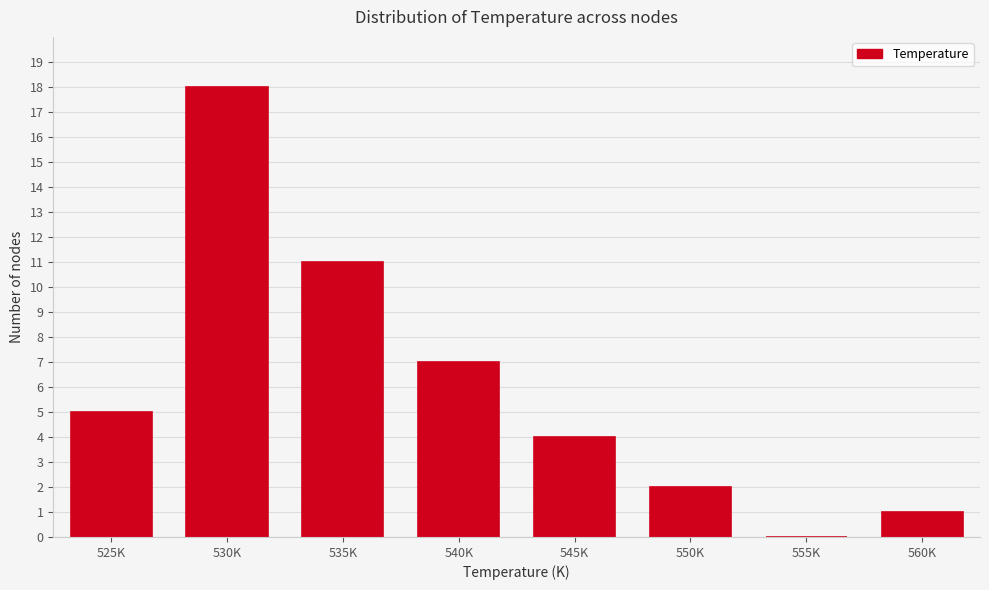

Reading right to left, what are all the values shown in this chart?

560K=1	555K=0	550K=2	545K=4	540K=7	535K=11	530K=18	525K=5